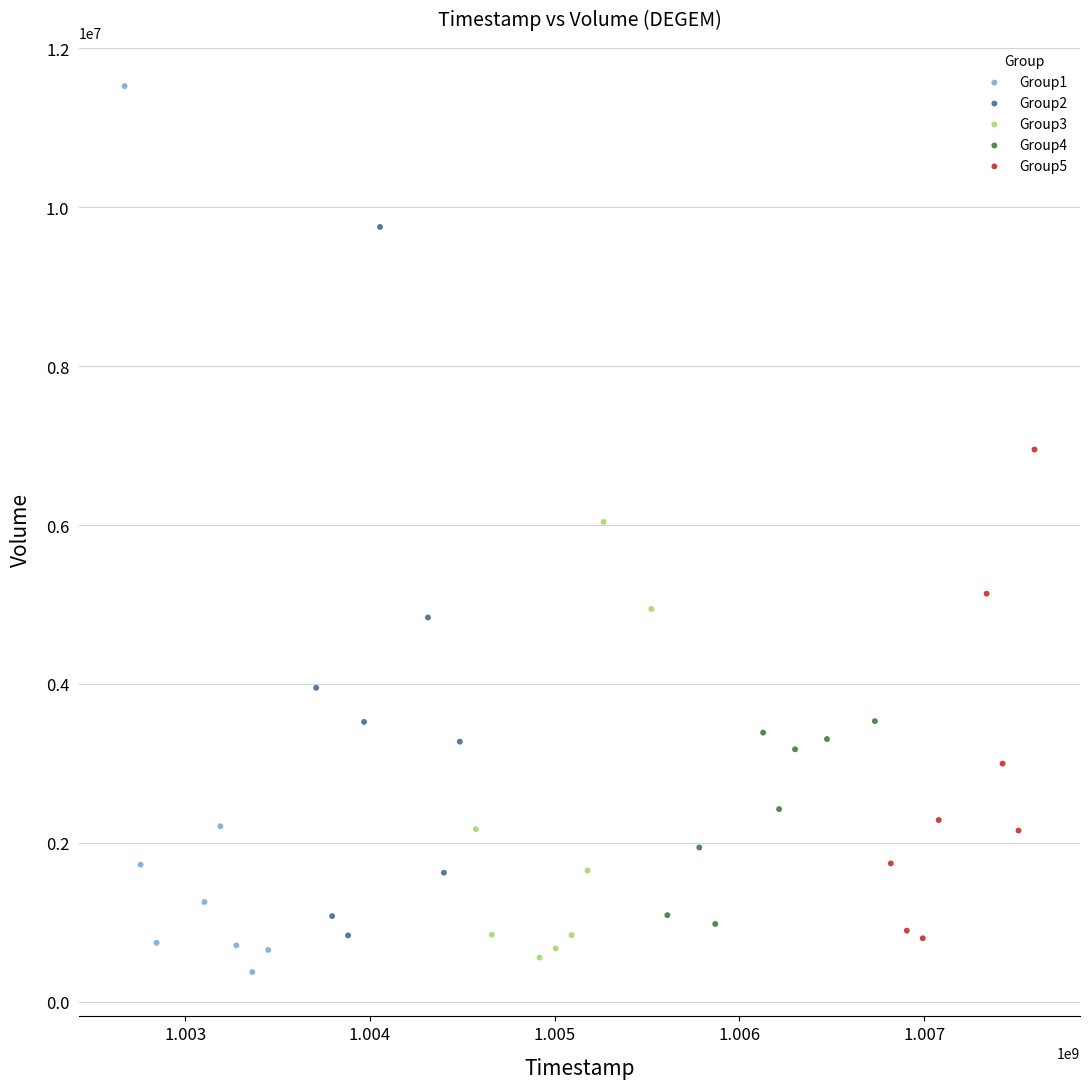

Which series contains the lowest Y value?

Group1